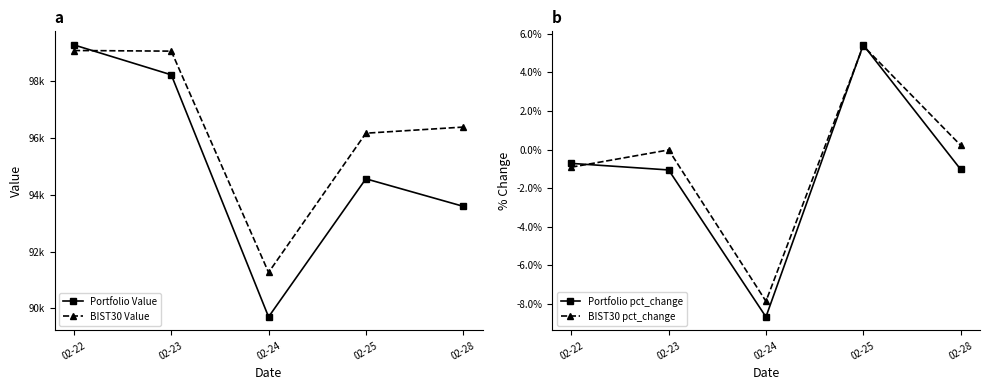

True or false: Portfolio Value and BIST30 pct_change cross at least once.

False